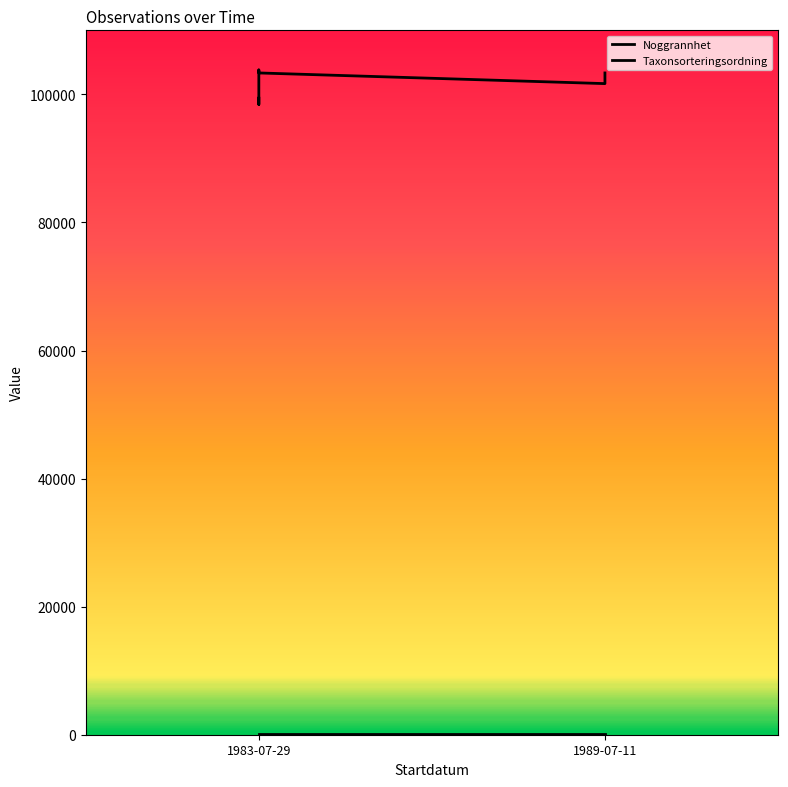

True or false: Taxonsorteringsordning and Noggrannhet cross at least once.

False